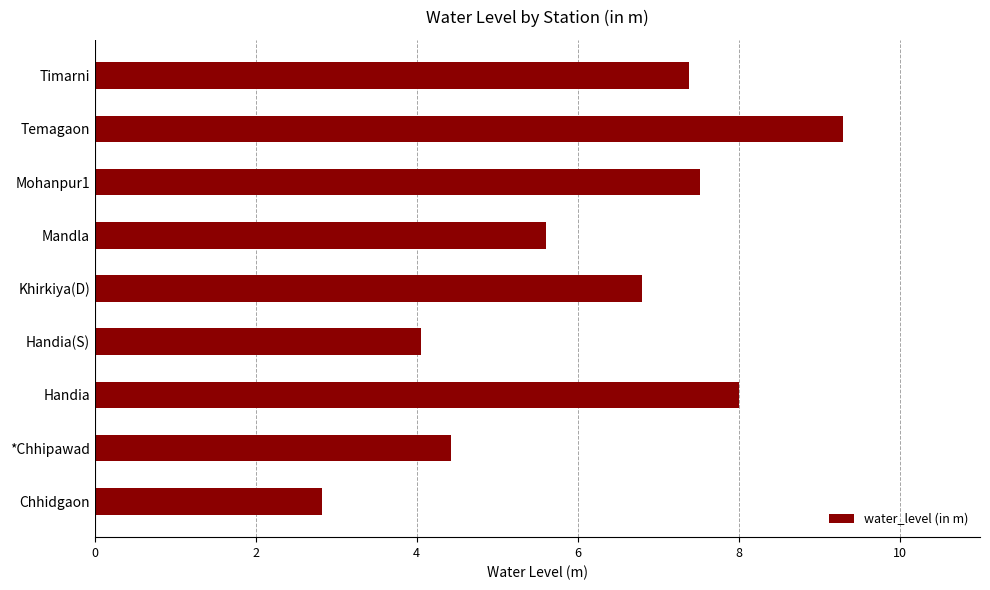

Between Mohanpur1 and *Chhipawad, which is larger?

Mohanpur1